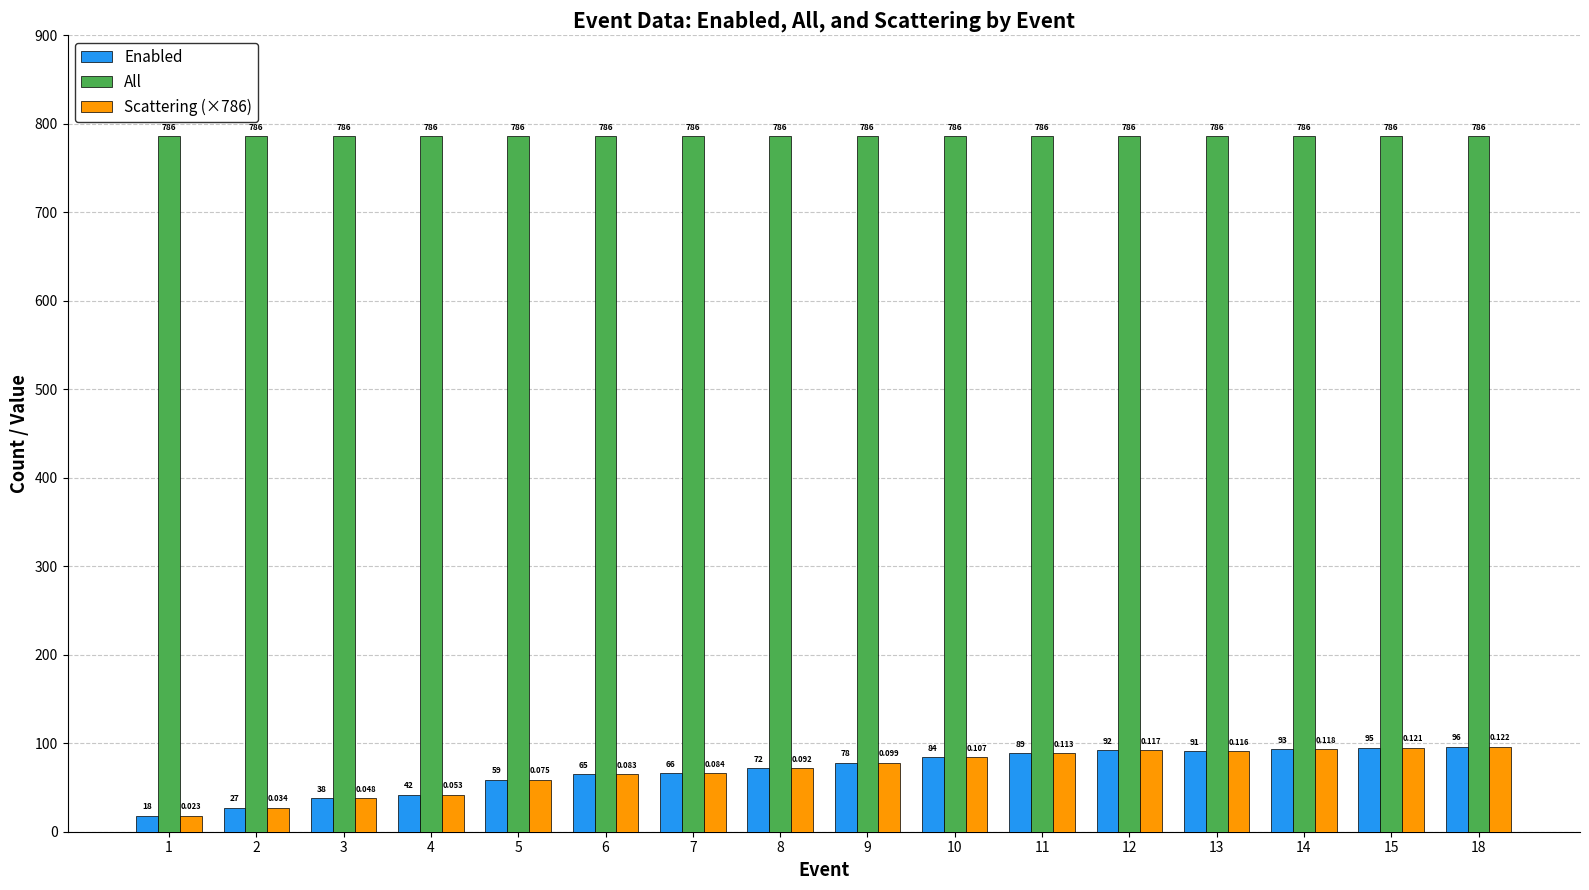

Reading right to left, what are all the values shown in this chart?

Enabled: 96.0	95.0	93.0	91.0	92.0	89.0	84.0	78.0	72.0	66.0	65.0	59.0	42.0	38.0	27.0	18.0
All: 786.0	786.0	786.0	786.0	786.0	786.0	786.0	786.0	786.0	786.0	786.0	786.0	786.0	786.0	786.0	786.0
Scattering (×786): 96.0	95.0	93.0	91.0	92.0	89.0	84.0	78.0	72.0	66.0	65.0	59.0	42.0	38.0	27.0	18.0